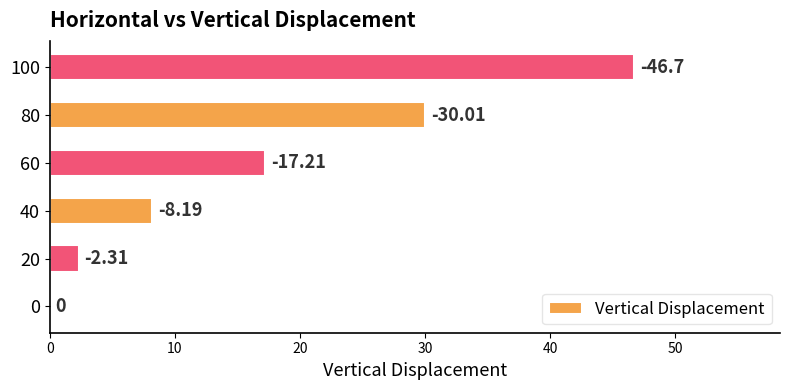

What is the average value?

17.4